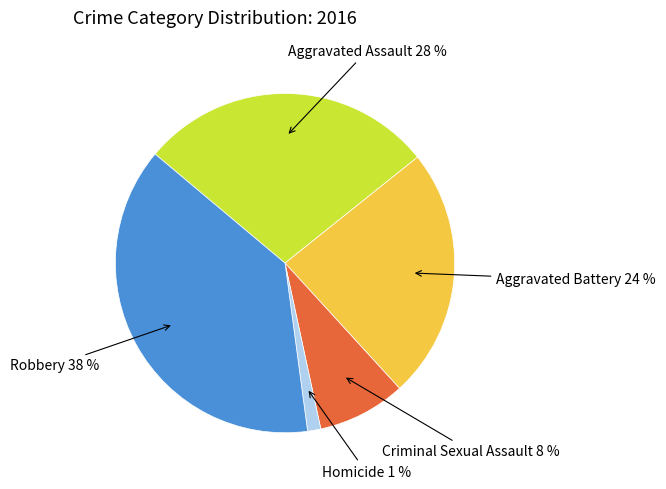

To the nearest percent, what is the average slice percentage?

20%